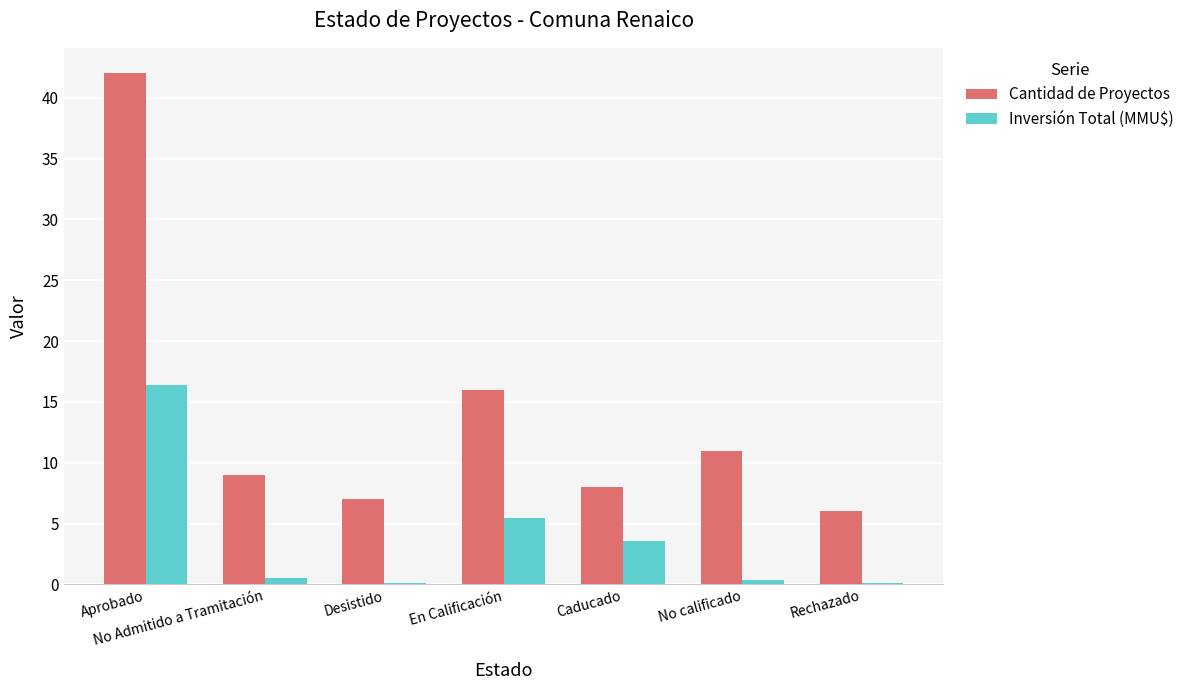

Read the Cantidad de Proyectos value at Rechazado.

6.0